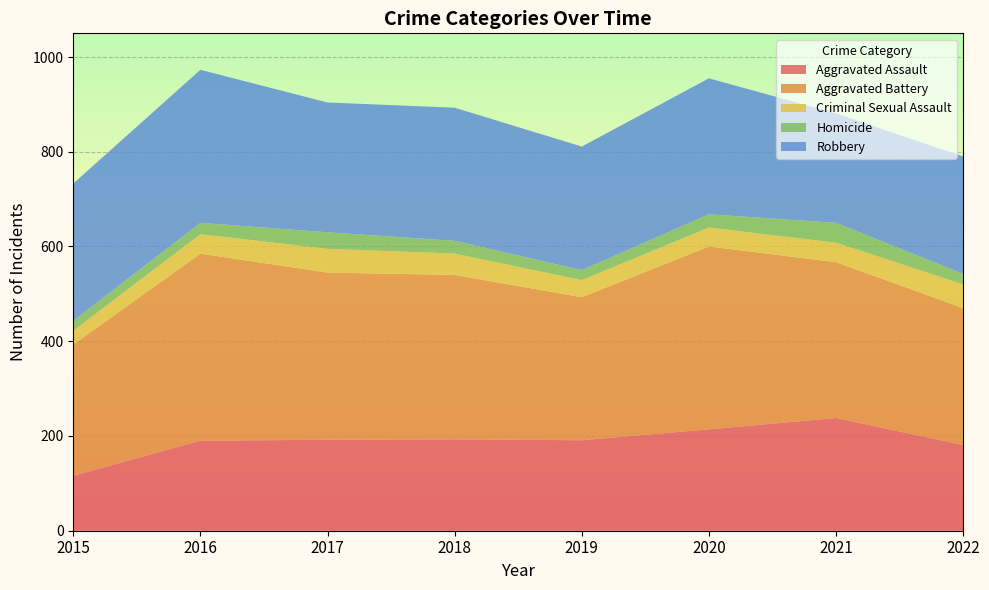

Reading left to right, list all the values displayed in this chart.

Aggravated Assault: 116	190	192	193	191	214	238	181
Aggravated Battery: 277	395	353	347	302	386	329	289
Criminal Sexual Assault: 29	41	50	45	36	40	41	50
Homicide: 21	24	35	27	21	28	42	22
Robbery: 290	323	274	281	261	287	231	248